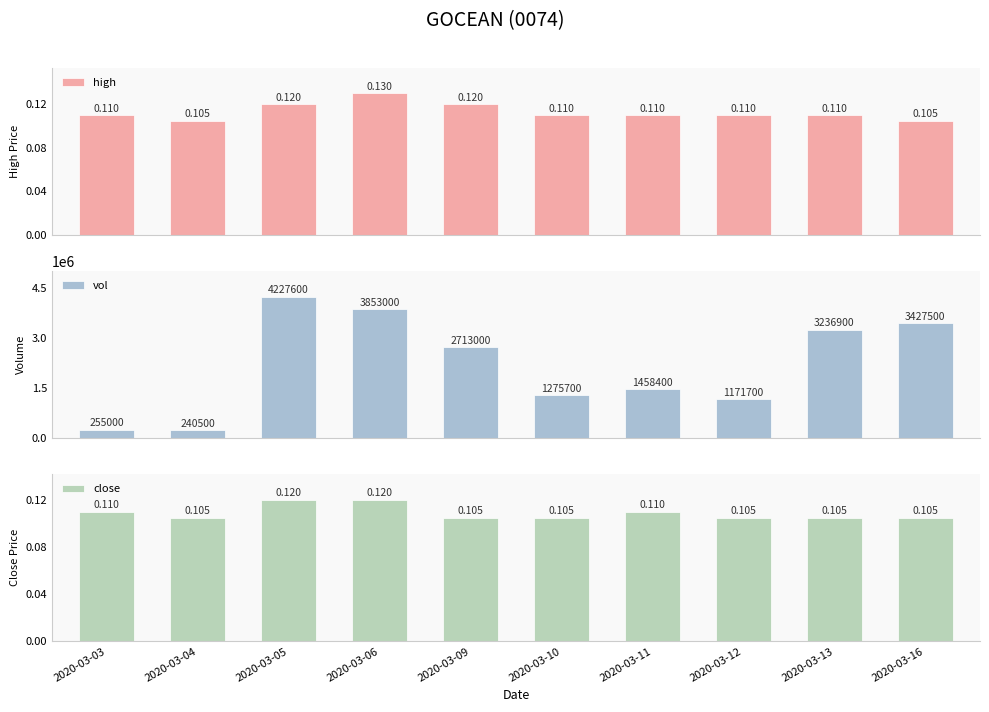

Is it true that vol equals 3853000.0 at 2020-03-06?

True